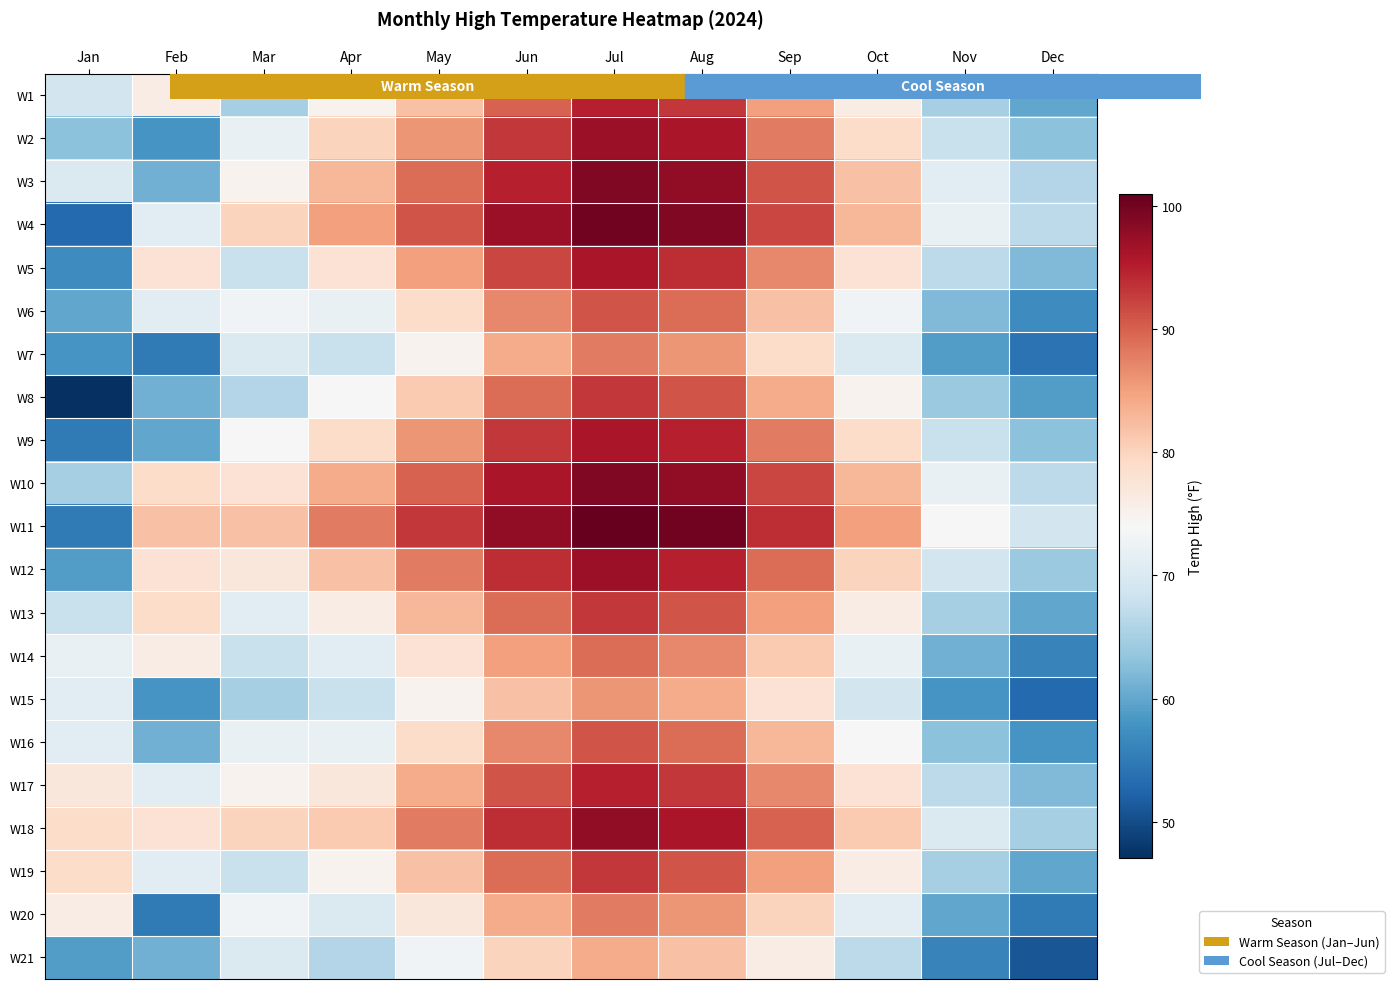

How many data points does each series have?

12